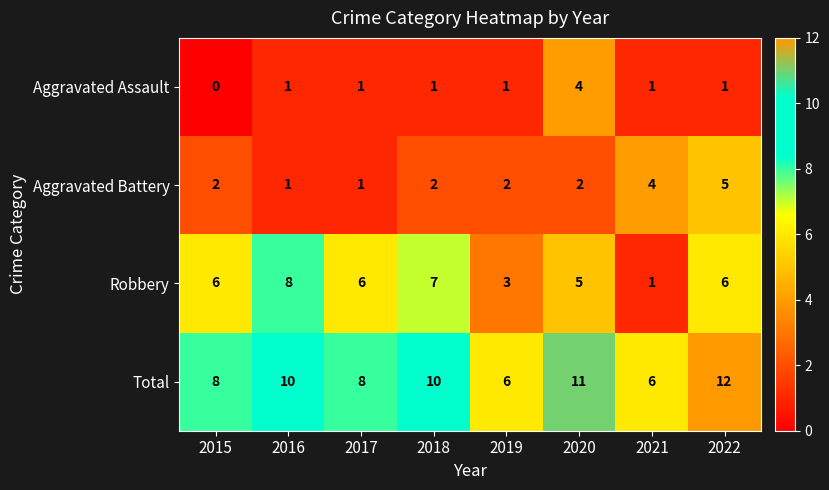

What is the difference between the maximum and second lowest values in the Total series?

6